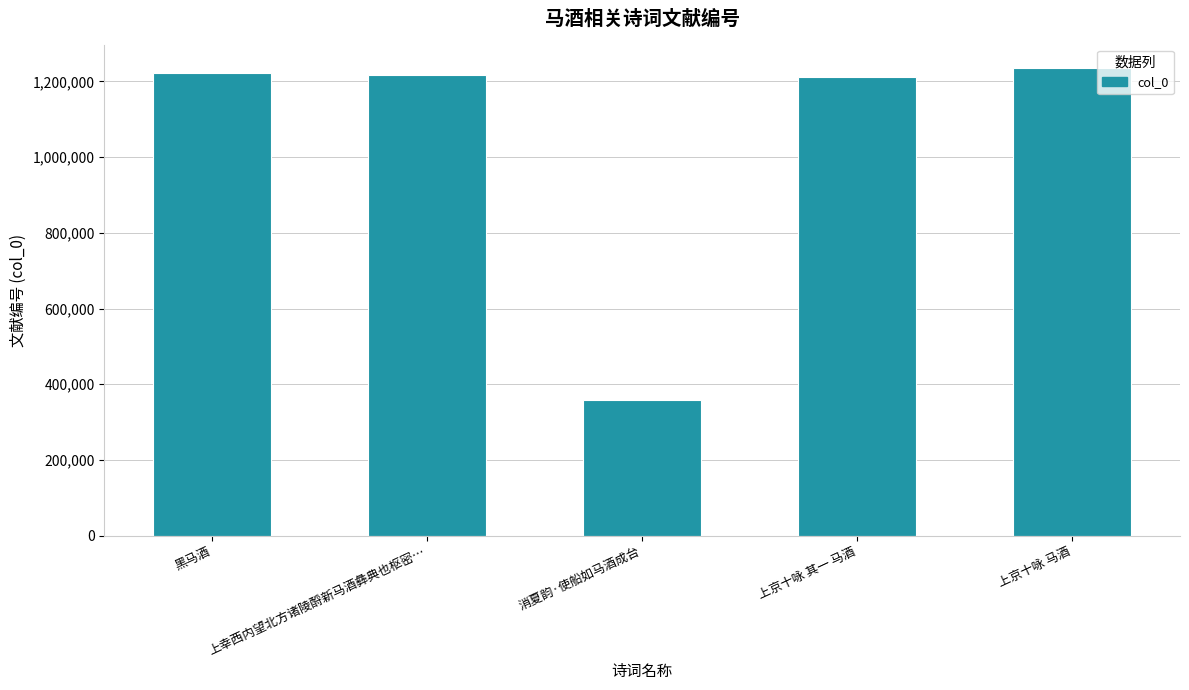

How many data points are less than 1215997?

2